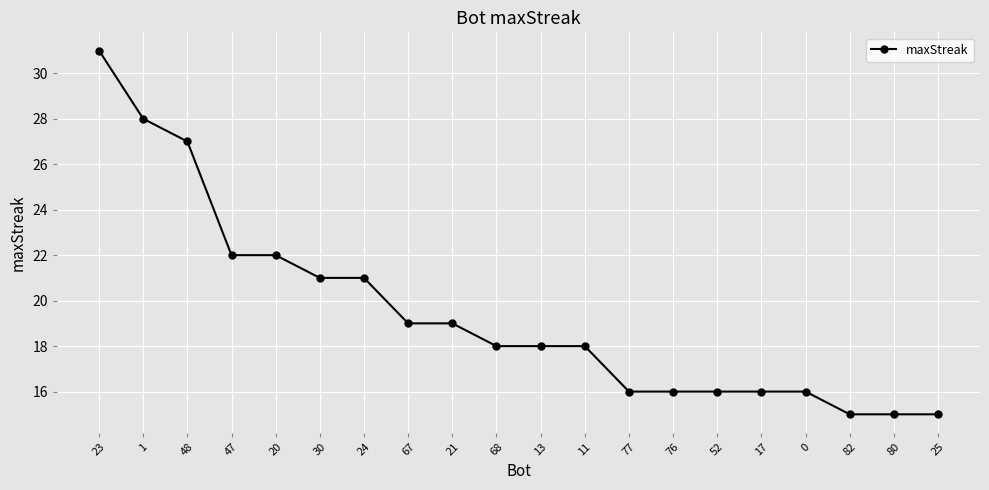

Which category has the highest value across all series?

23